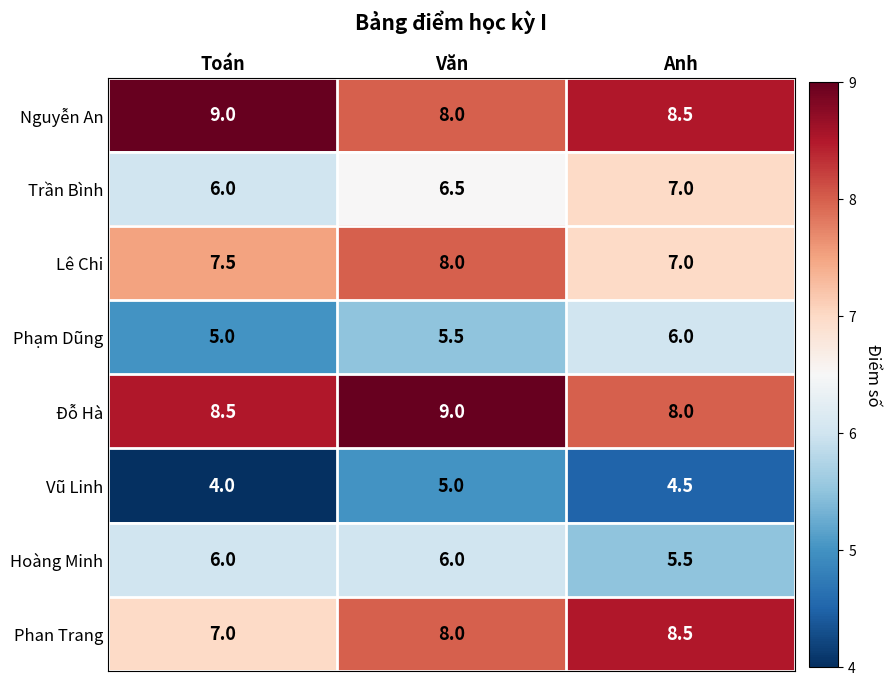

At which category does the chart reach its minimum across all series?

Toán